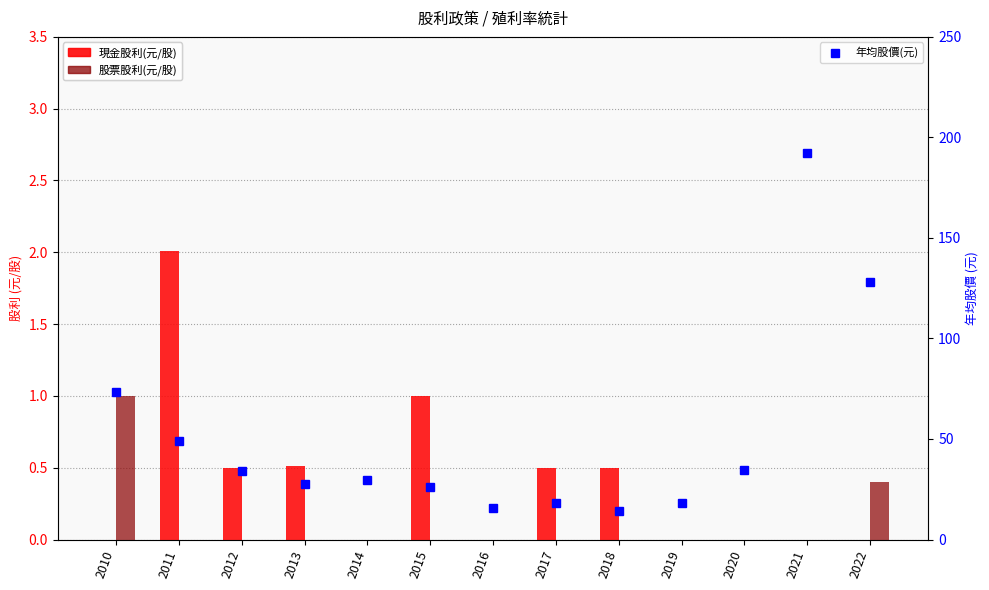

Count the 股票股利(元/股) values in the range 0 to 1.

13